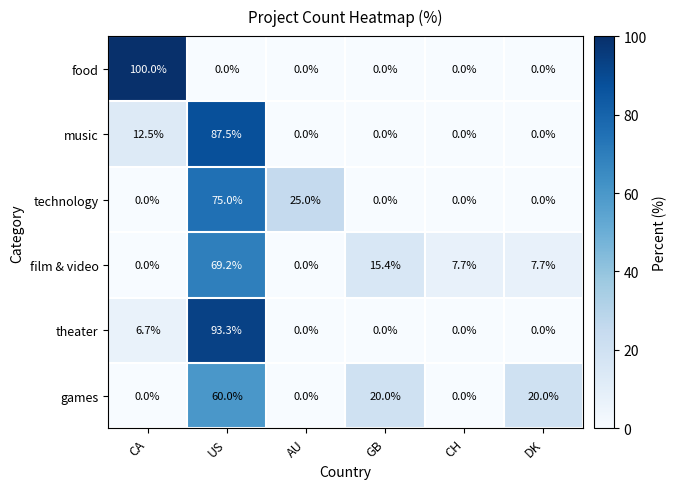

List the series in order of their peak value, lowest first.

games, film & video, technology, music, theater, food